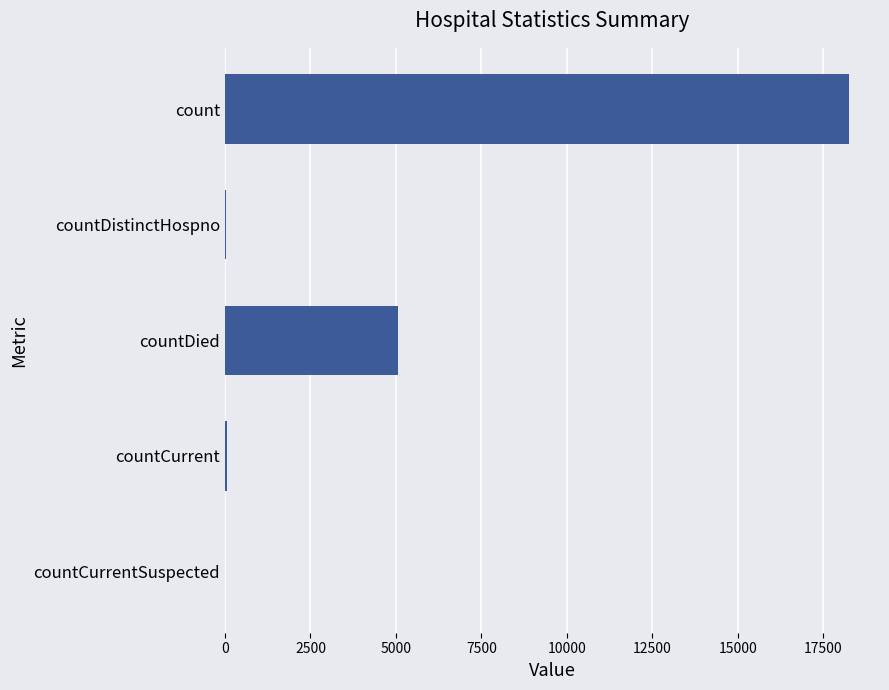

The value at countCurrentSuspected is 0. True or false?

True